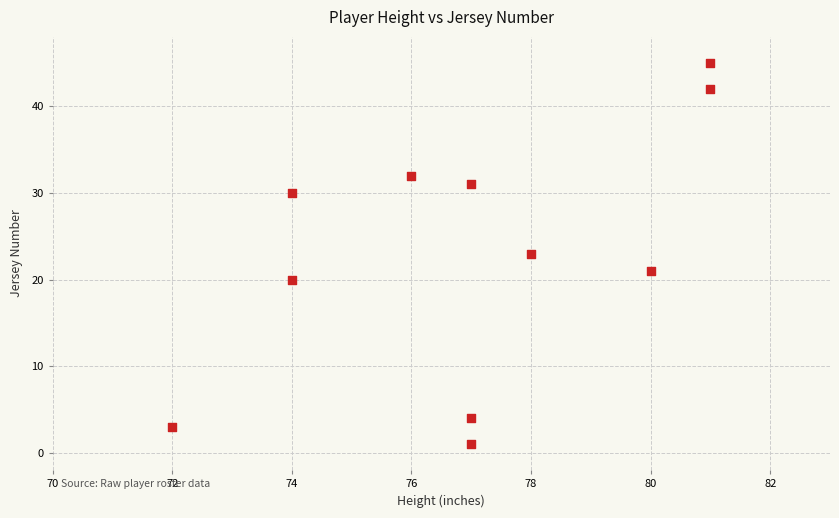

What is the average Y value?

23